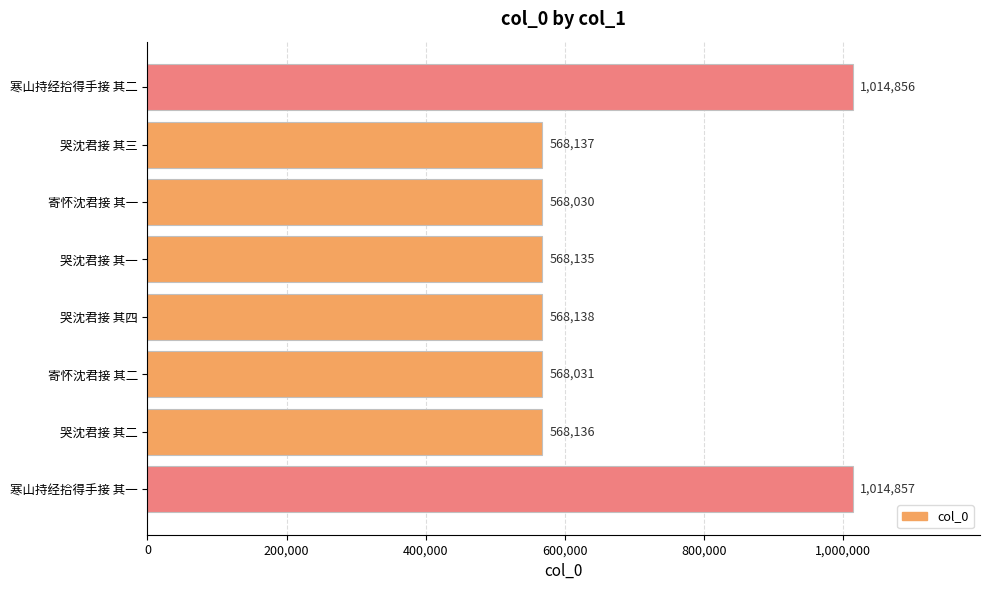

True or false: the data shows 568031 at 寄怀沈君接 其二.

True